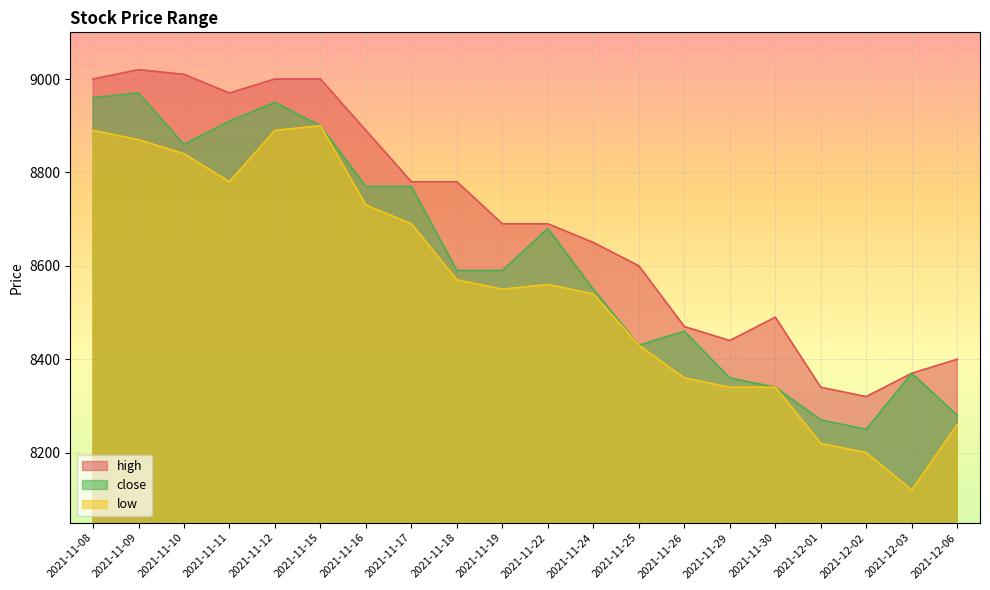

True or false: close and low cross at least once.

False